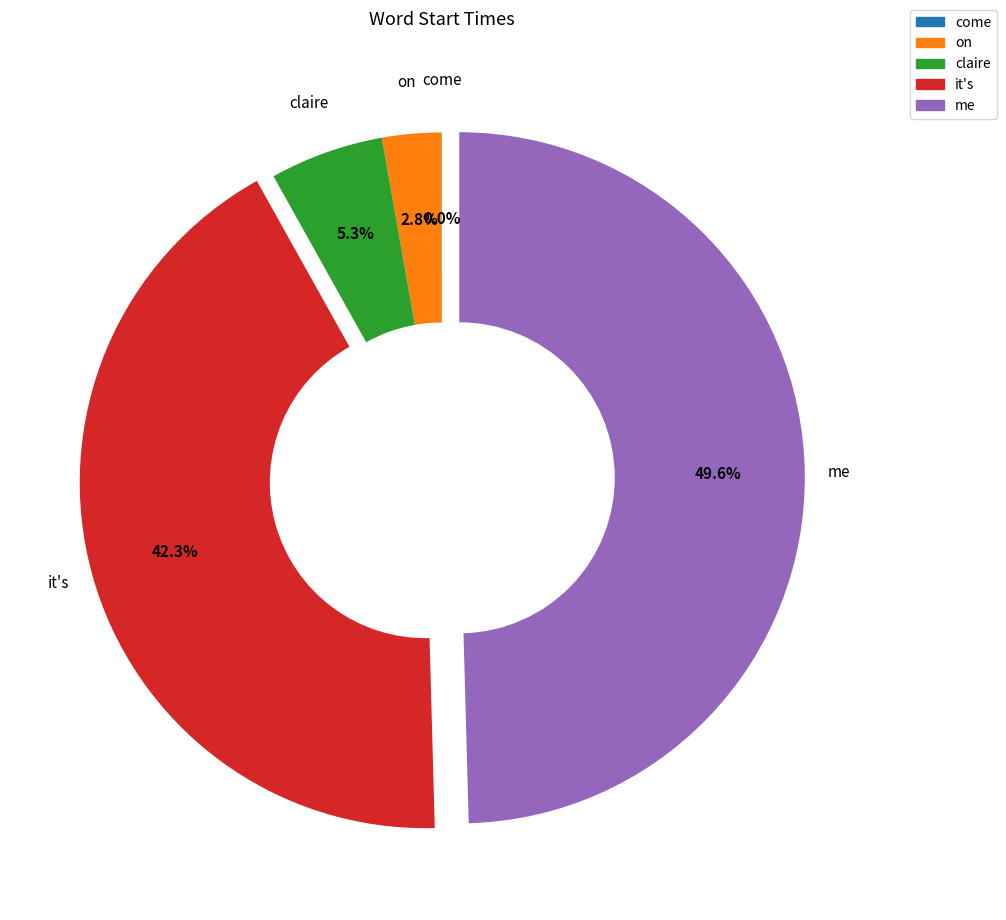

Do it's and on together represent more than half of the pie?

No